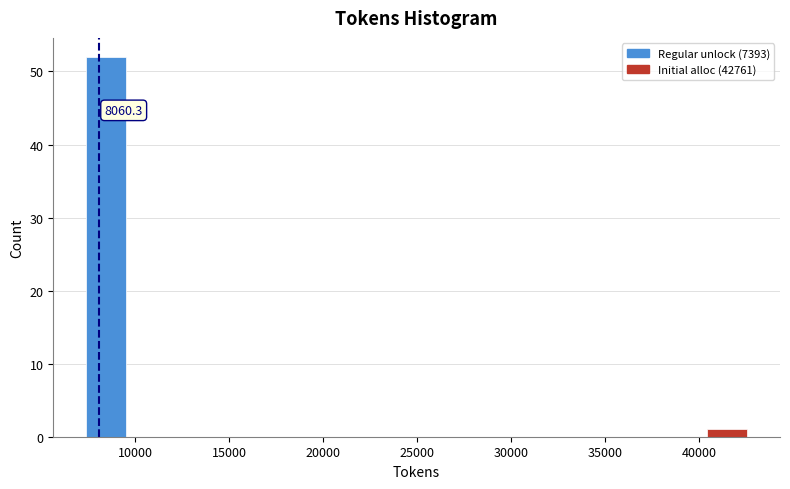

Which range on the x-axis has the tallest bar?

7500 to 10000